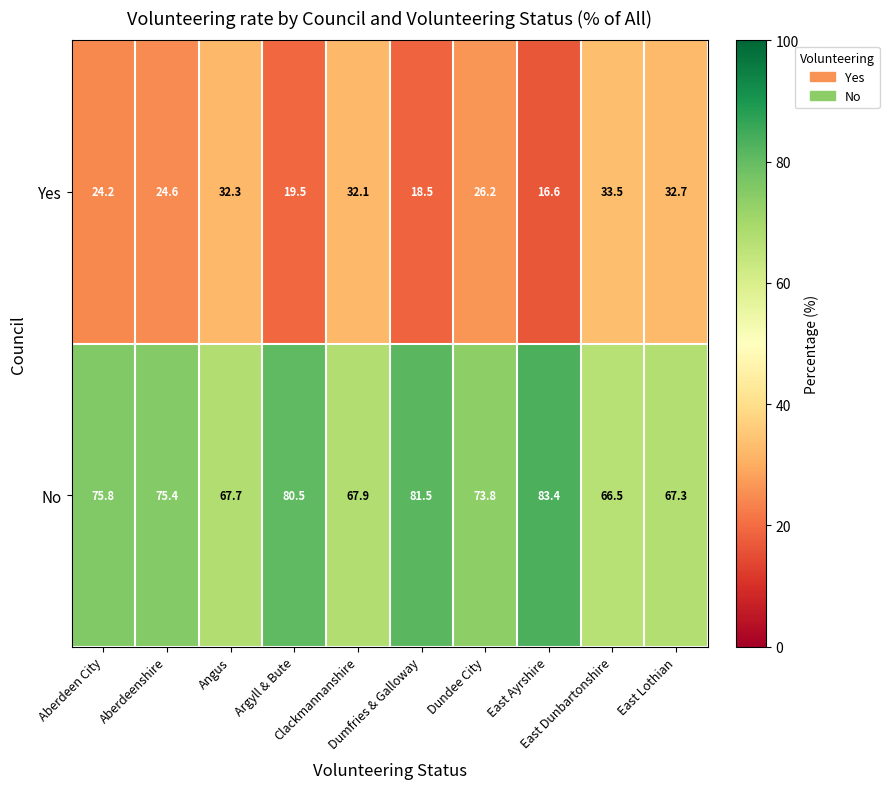

What is the highest value of the Yes series?

33.5